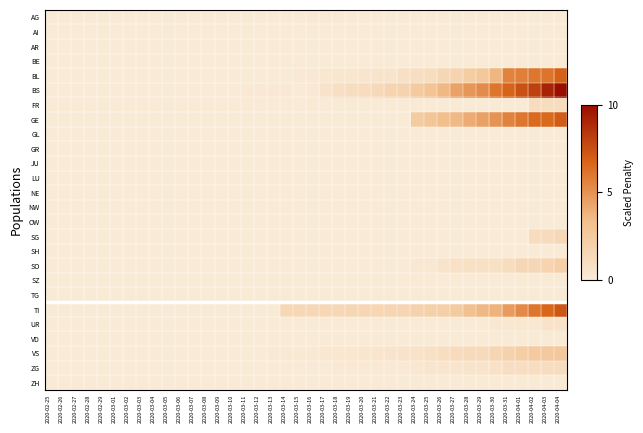

At which category is the sum across all series the highest?

2020-04-04